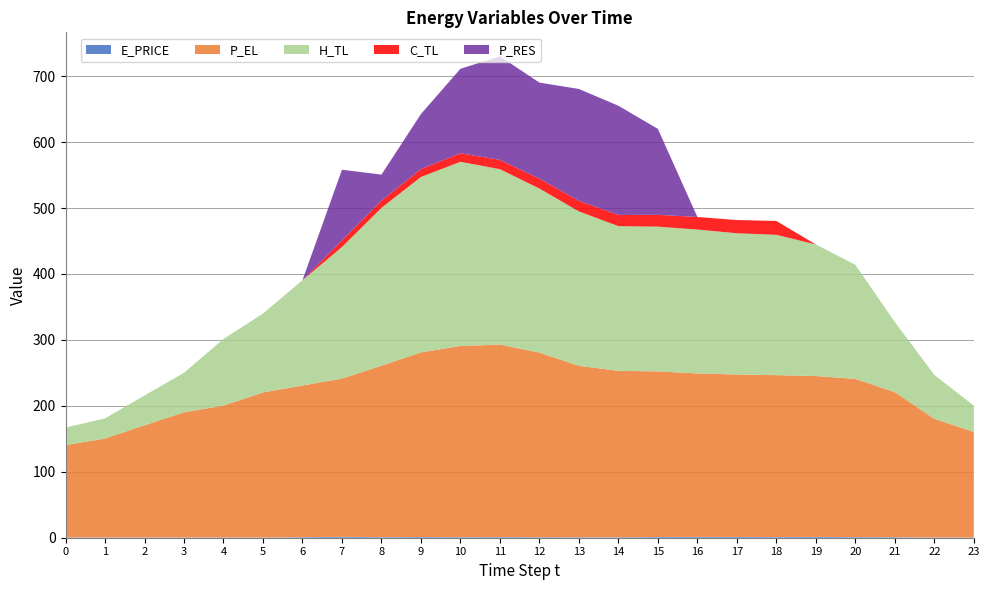

Reading left to right, list all the values displayed in this chart.

E_PRICE: 0=0.4	1=0.4	2=0.5	3=0.3	4=0.4	5=0.3	6=0.9	7=1.3	8=0.9	9=1.1	10=0.8	11=0.9	12=0.8	13=0.7	14=0.7	15=1.1	16=1.2	17=1.1	18=1.0	19=1.2	20=0.9	21=0.8	22=0.3	23=0.3
P_EL: 0=140.0	1=150.0	2=170.0	3=190.0	4=200.0	5=220.0	6=230.0	7=240.0	8=260.0	9=280.0	10=290.0	11=292.0	12=280.0	13=260.0	14=252.4	15=251.2	16=248.0	17=246.4	18=245.6	19=244.0	20=240.0	21=220.0	22=180.0	23=160.0
H_TL: 0=26.6	1=30.6	2=45.2	3=59.8	4=101.1	5=119.7	6=159.6	7=199.5	8=239.4	9=266.0	10=279.3	11=266.0	12=248.8	13=234.2	14=219.5	15=219.5	16=218.2	17=214.2	18=212.8	19=199.6	20=173.0	21=106.4	22=66.6	23=39.9
C_TL: 0=0.0	1=0.0	2=0.0	3=0.0	4=0.0	5=0.0	6=0.0	7=10.0	8=11.0	9=12.0	10=13.0	11=14.0	12=15.0	13=16.0	14=16.9	15=17.9	16=19.0	17=20.0	18=21.0	19=0.0	20=0.0	21=0.0	22=0.0	23=0.0
P_RES: 0=0.0	1=0.0	2=0.0	3=0.0	4=0.0	5=0.0	6=0.0	7=107.2	8=39.4	9=83.4	10=128.1	11=157.0	12=145.7	13=169.7	14=165.7	15=130.3	16=0.0	17=0.0	18=0.0	19=0.0	20=0.0	21=0.0	22=0.0	23=0.0